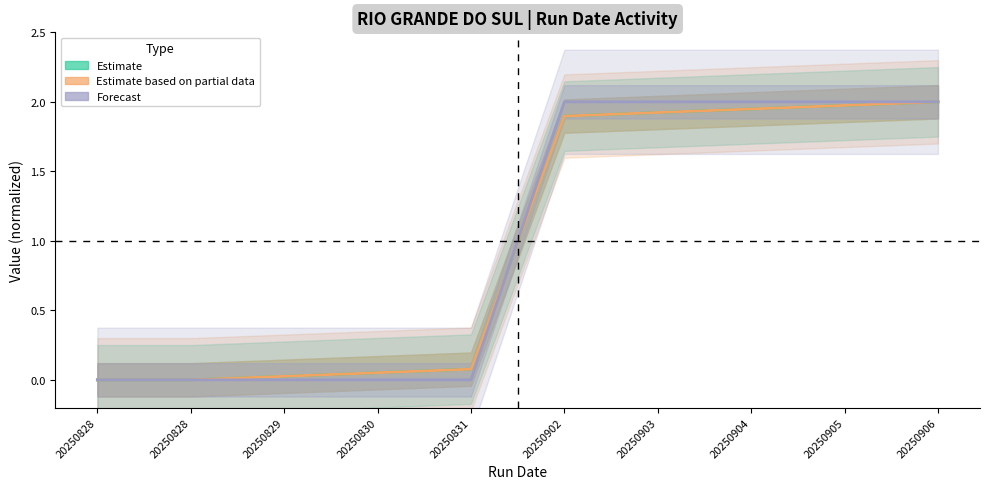

The Estimate based on partial data series shows -1.1 at 20250828. True or false?

False